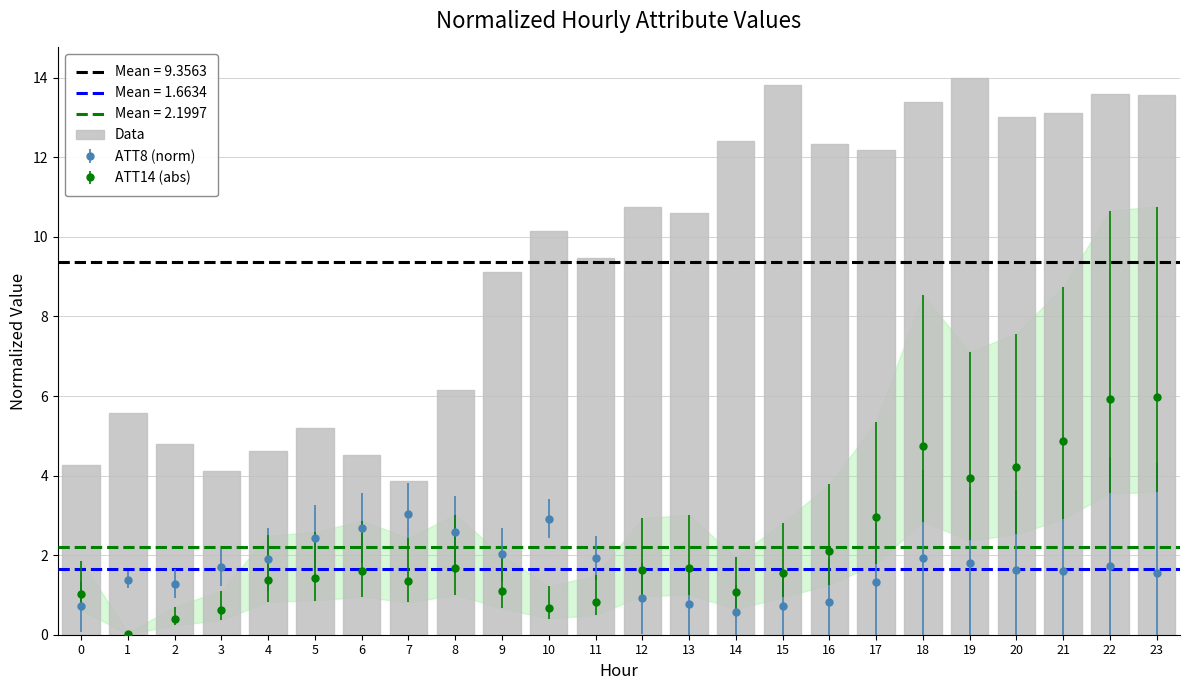

Rank the categories by value from highest to lowest.

19, 15, 22, 23, 18, 21, 20, 14, 16, 17, 12, 13, 10, 11, 9, 8, 1, 5, 2, 4, 6, 0, 3, 7